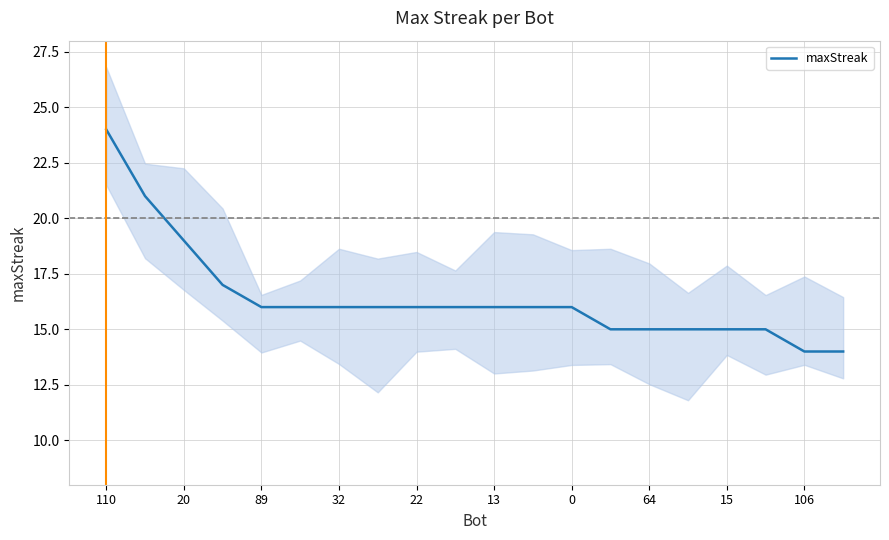

The value at 11 is 16. True or false?

True